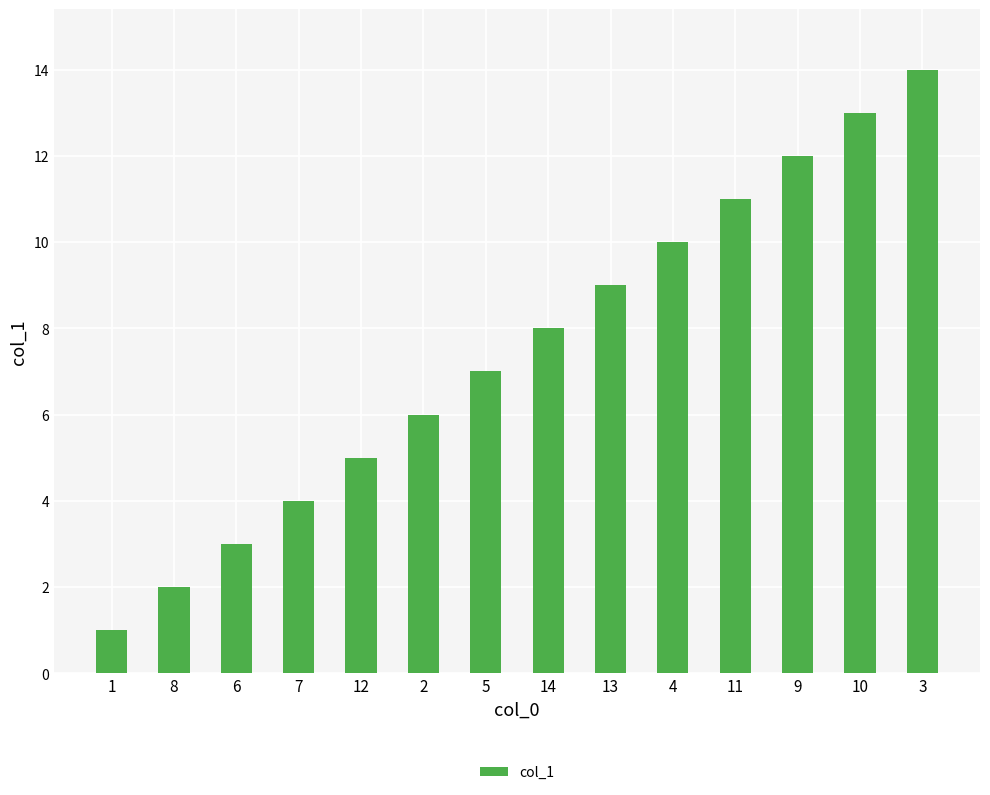

How many series are shown in this chart?

1